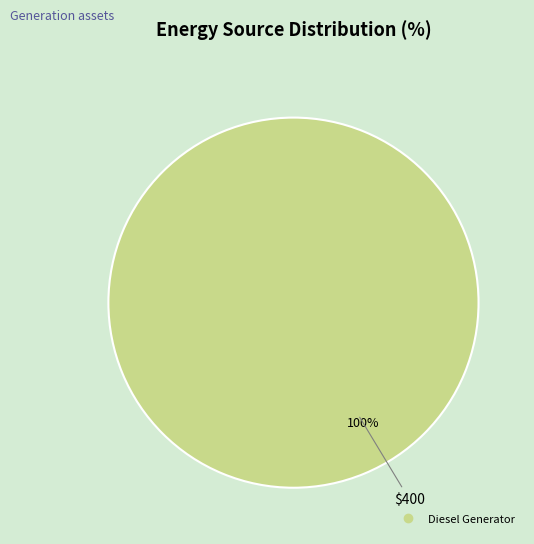

Is there any slice that represents more than half of the pie?

Yes